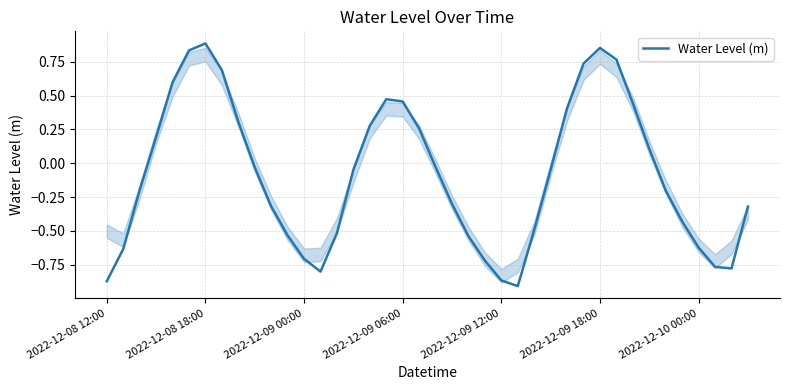

How many points are lower than both their immediate neighbors (excluding endpoints)?

3